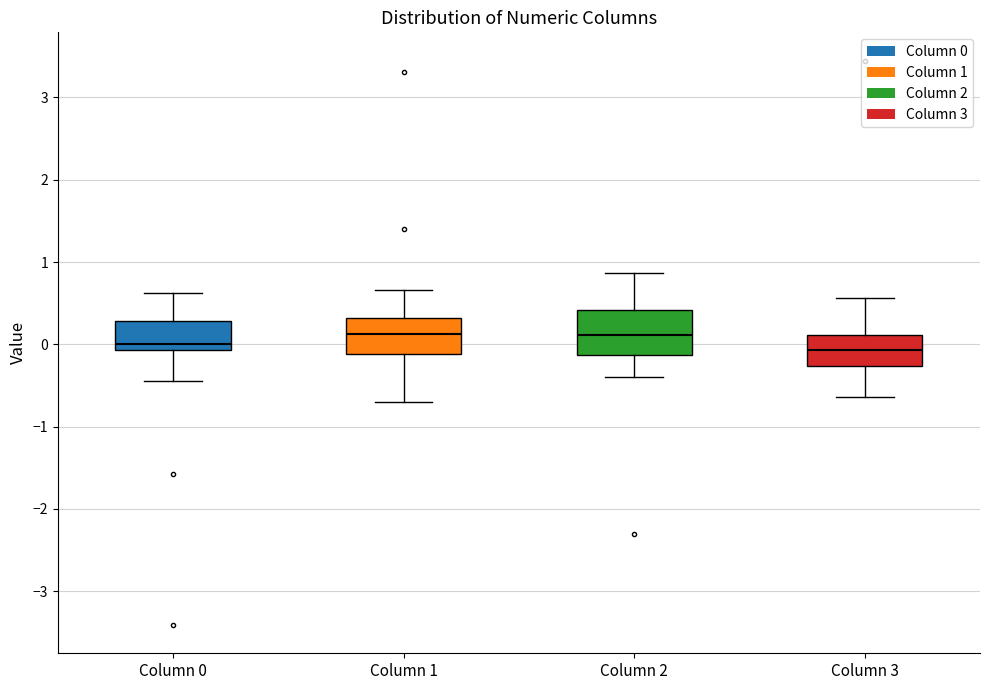

Reading left to right, transcribe this box plot: for each box, give where its median line is, the range the box spans, and where its two whiskers end, as read against the y-axis. The values are not printed on the chart, so give them approximately, as read against the axis.

Column 0: median 0.0, box -0.1 to 0.3, whiskers -0.5 to 0.6
Column 1: median 0.1, box -0.1 to 0.3, whiskers -0.7 to 0.7
Column 2: median 0.1, box -0.1 to 0.4, whiskers -0.4 to 0.9
Column 3: median -0.1, box -0.3 to 0.1, whiskers -0.6 to 0.6